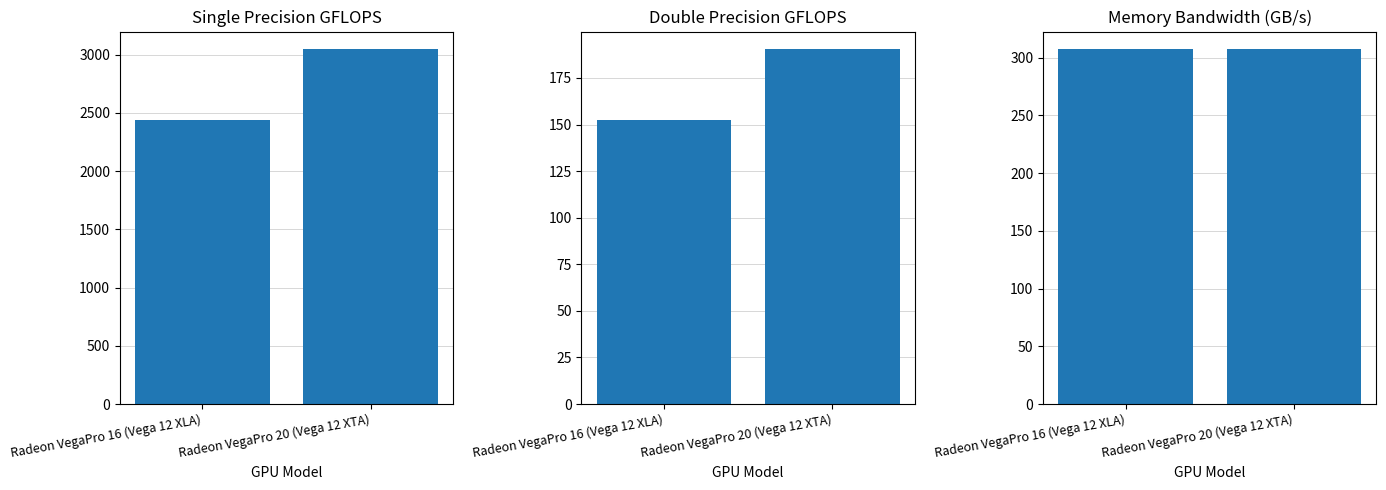

Which series has the largest total across all categories?

Single Precision (GFLOPS)